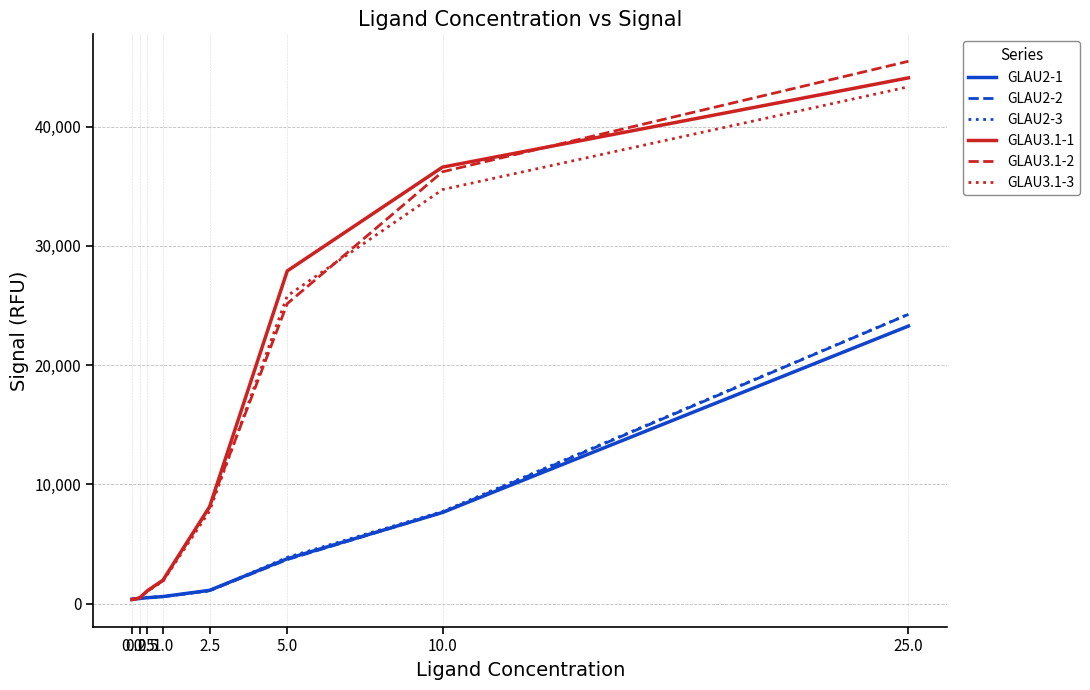

What is the sum of all GLAU3.1-1 values?

120555